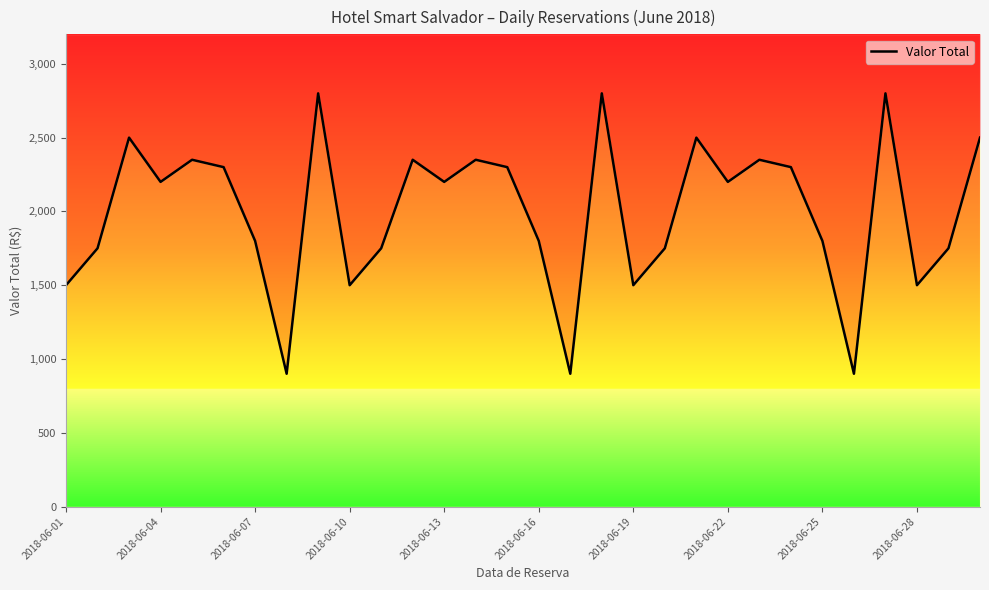

The chart shows a value of 2601.4 at 2018-06-19. True or false?

False